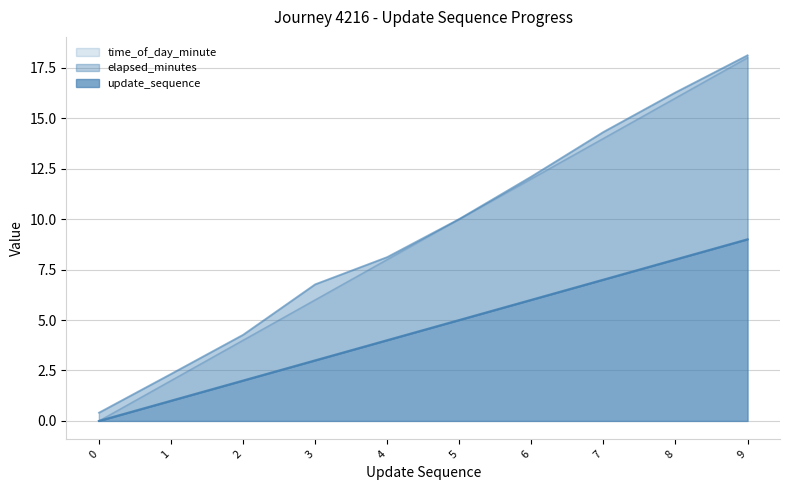

Reading right to left, extract all data points from this chart.

update_sequence: 9=18.0	8=16.0	7=14.0	6=12.0	5=10.0	4=8.0	3=6.0	2=4.0	1=2.0	0=0.0
elapsed_minutes: 9=18.1	8=16.3	7=14.3	6=12.1	5=10.0	4=8.1	3=6.8	2=4.3	1=2.3	0=0.4
time_of_day_minute: 9=9.0	8=8.0	7=7.0	6=6.0	5=5.0	4=4.0	3=3.0	2=2.0	1=1.0	0=0.0